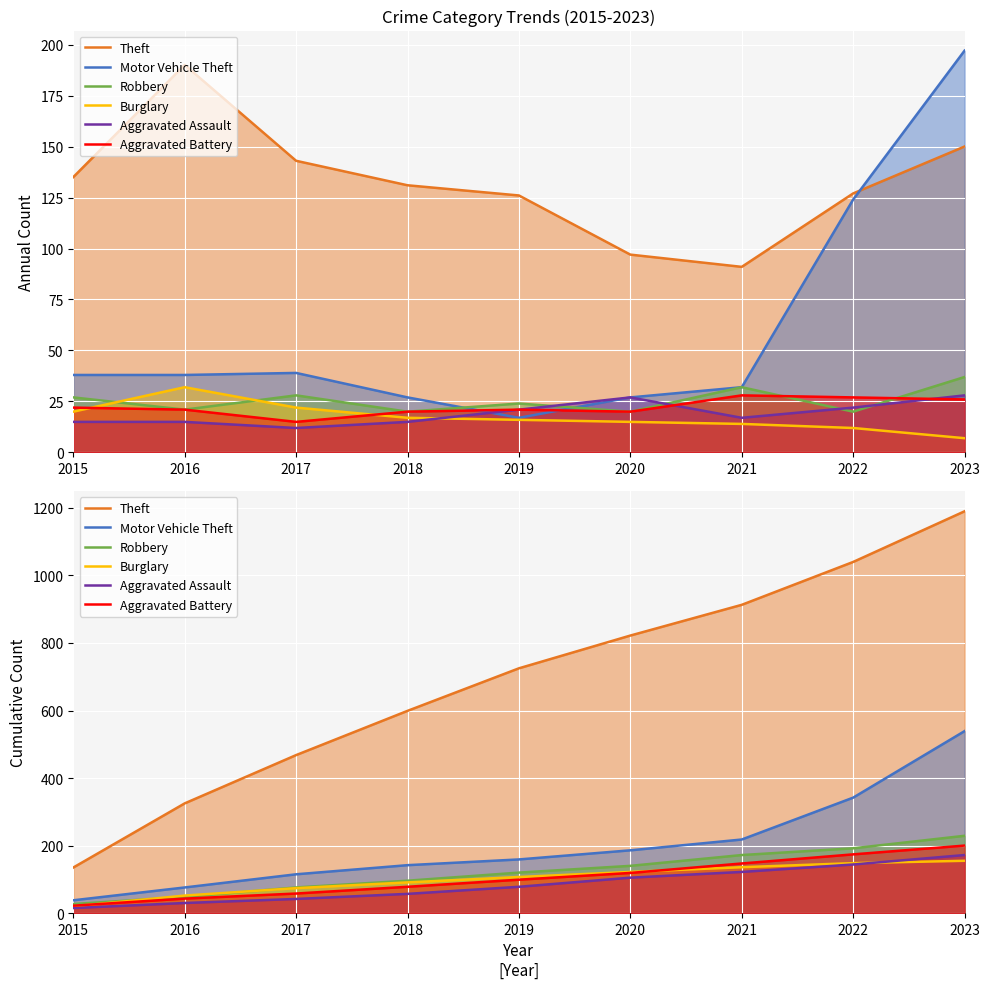

Which label corresponds to the largest value in the chart?

2023